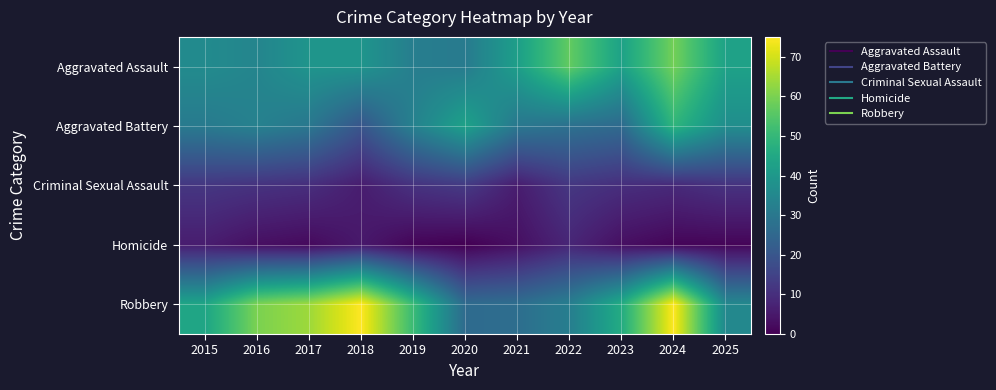

At which category is the sum across all series the highest?

2024